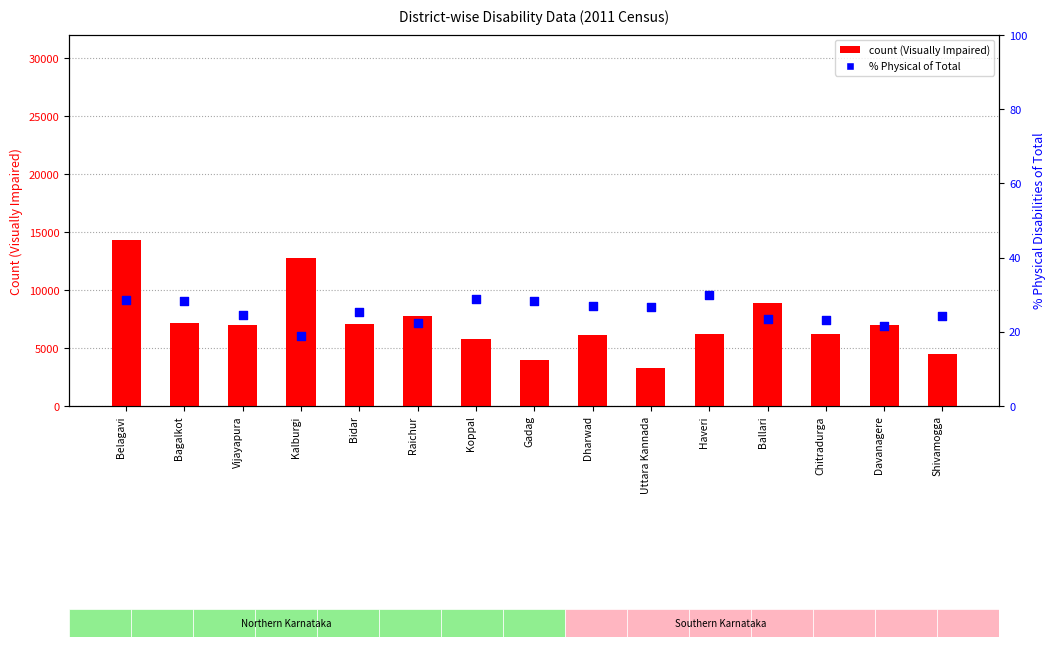

Which series has the largest total across all categories?

Visually Impaired